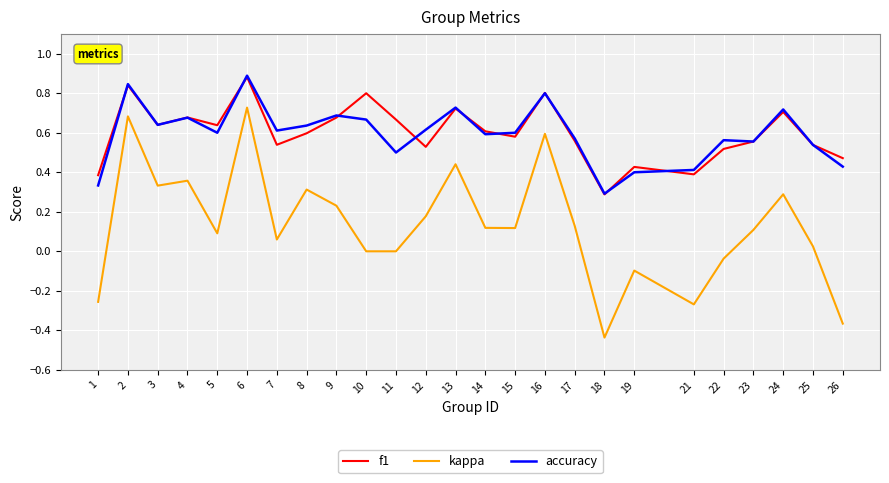

At which label does f1 reach its minimum?

18